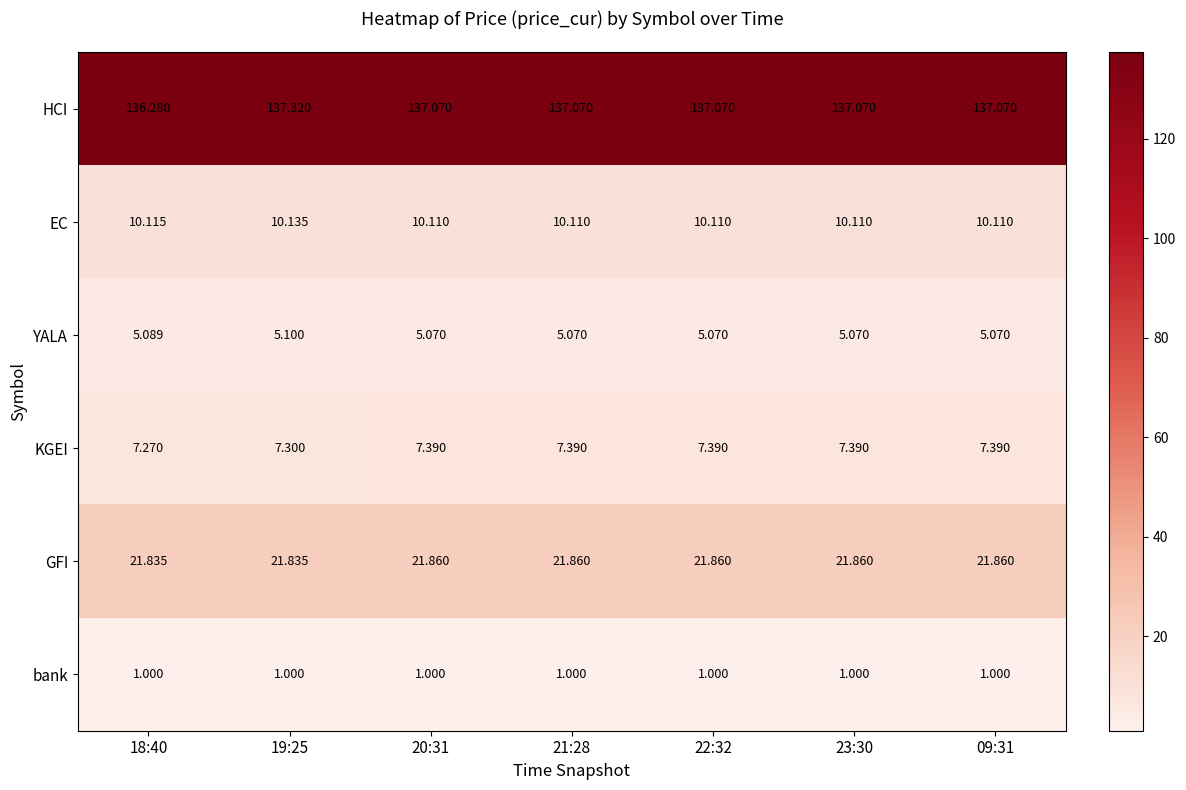

Rank the series at 23:30 from highest to lowest value.

HCI, GFI, EC, KGEI, YALA, bank